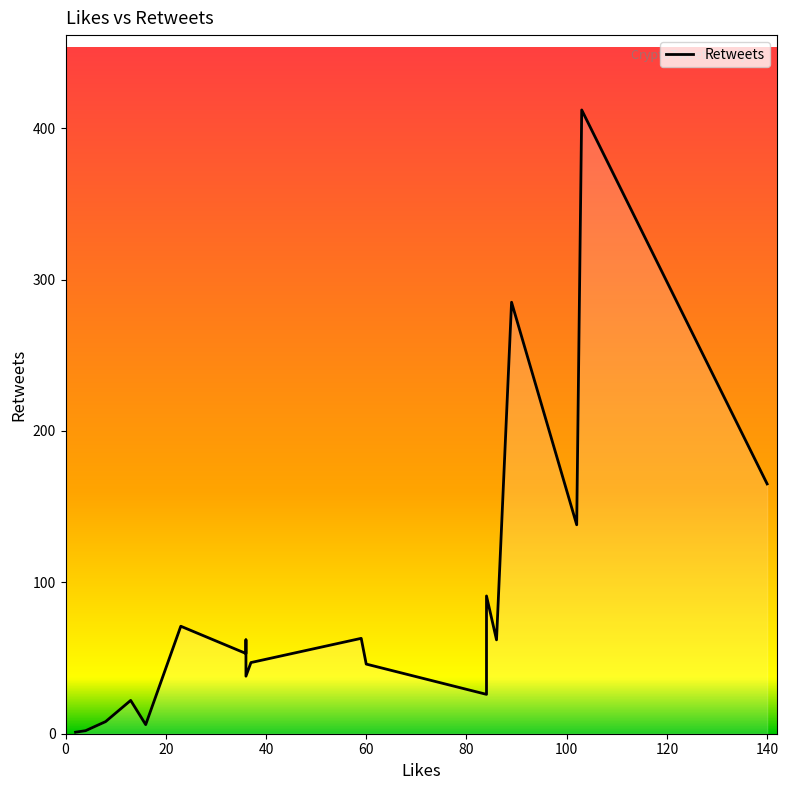

True or false: the data has more than 2 interior local peaks.

True